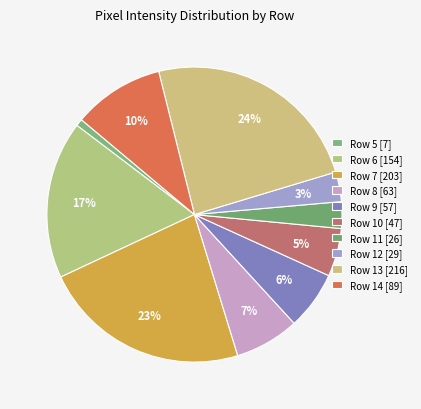

To the nearest percent, what portion does Row 6 represent?

17%